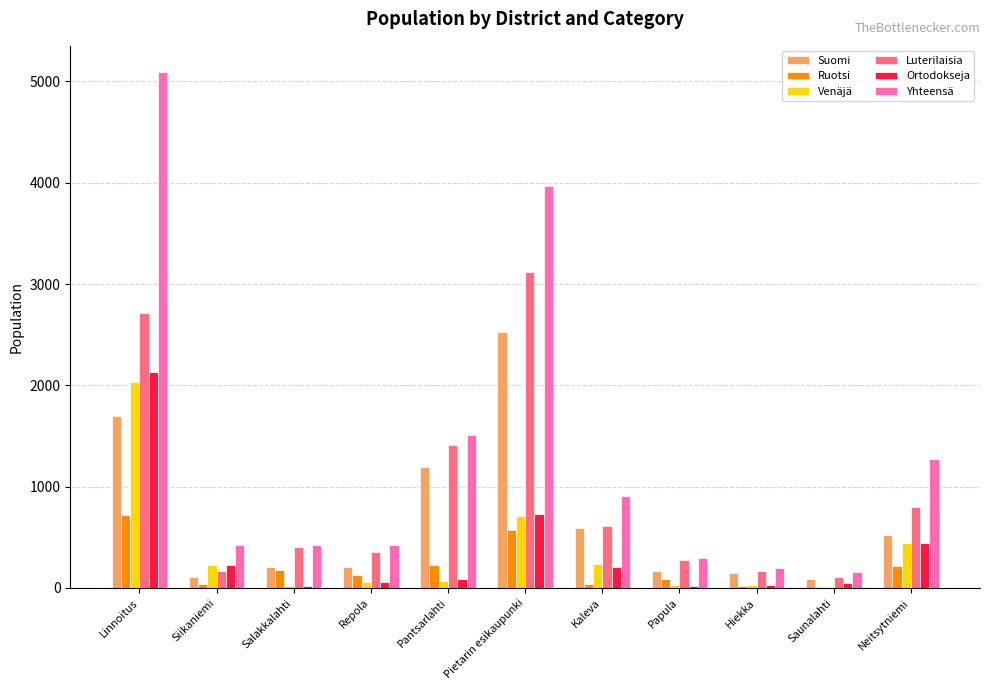

What is the total value across all series at Papula?

863